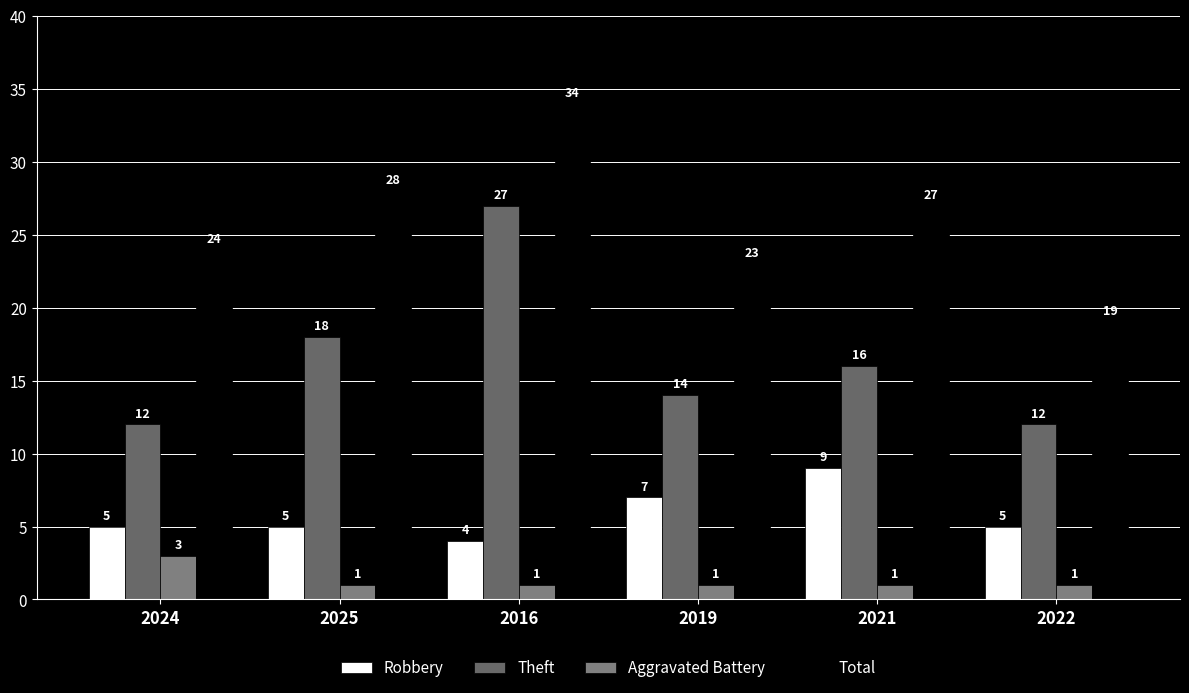

What is the sum of the Theft values at 2022 and 2016?

39